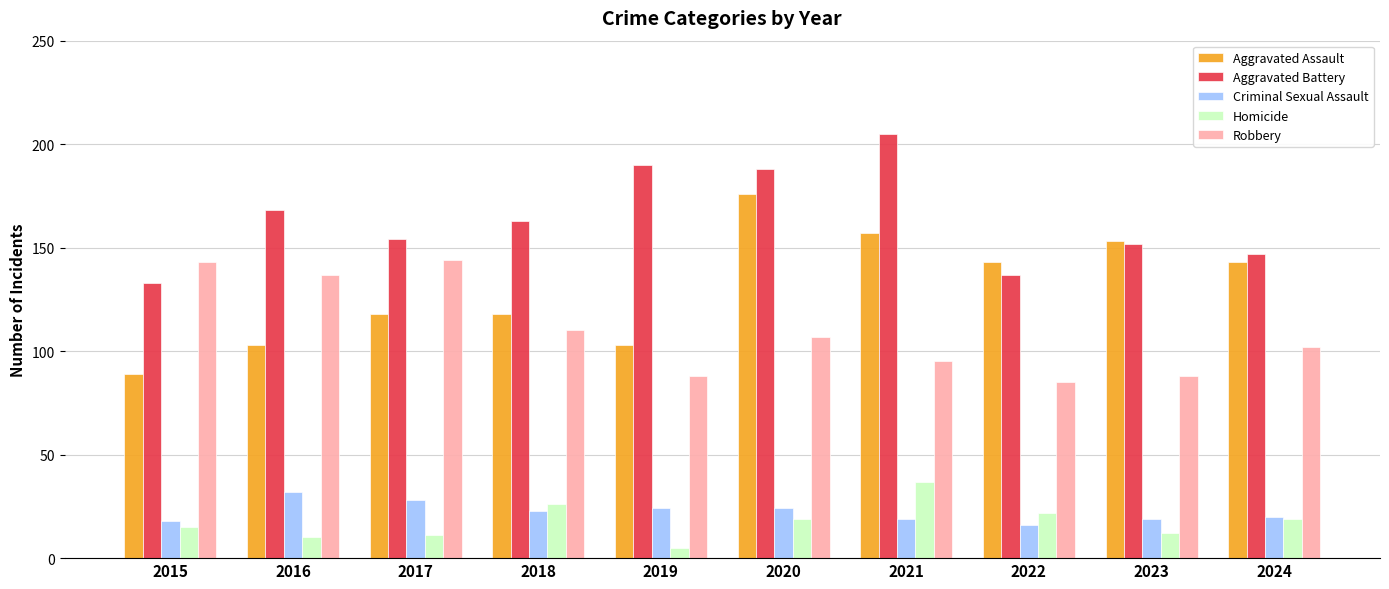

Which category has the lowest value in the Aggravated Assault series?

2015